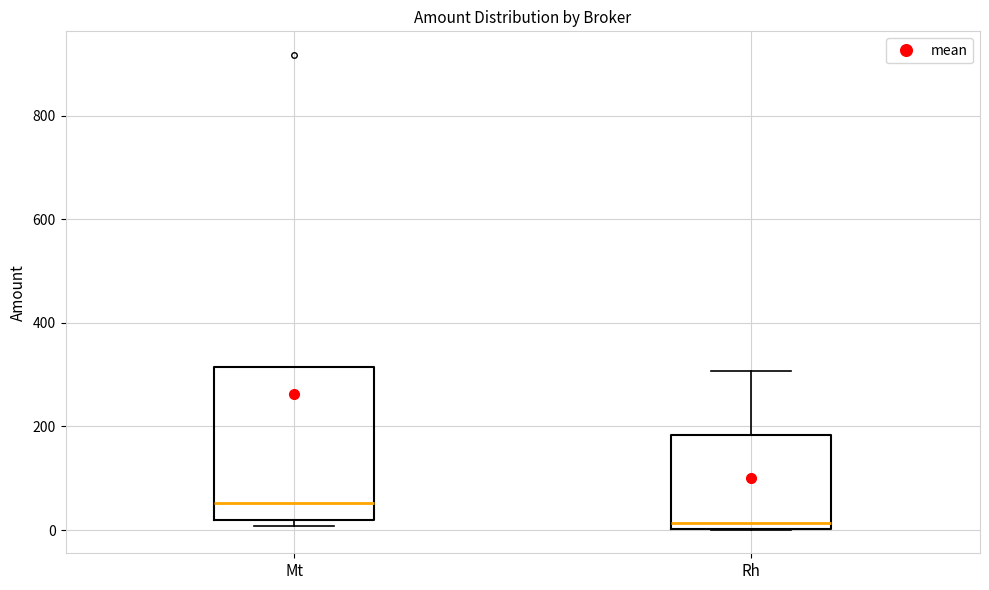

Where does the median line of the box for Mt sit on the y-axis? The values are not printed on the chart, so give them approximately, as read against the axis.

60